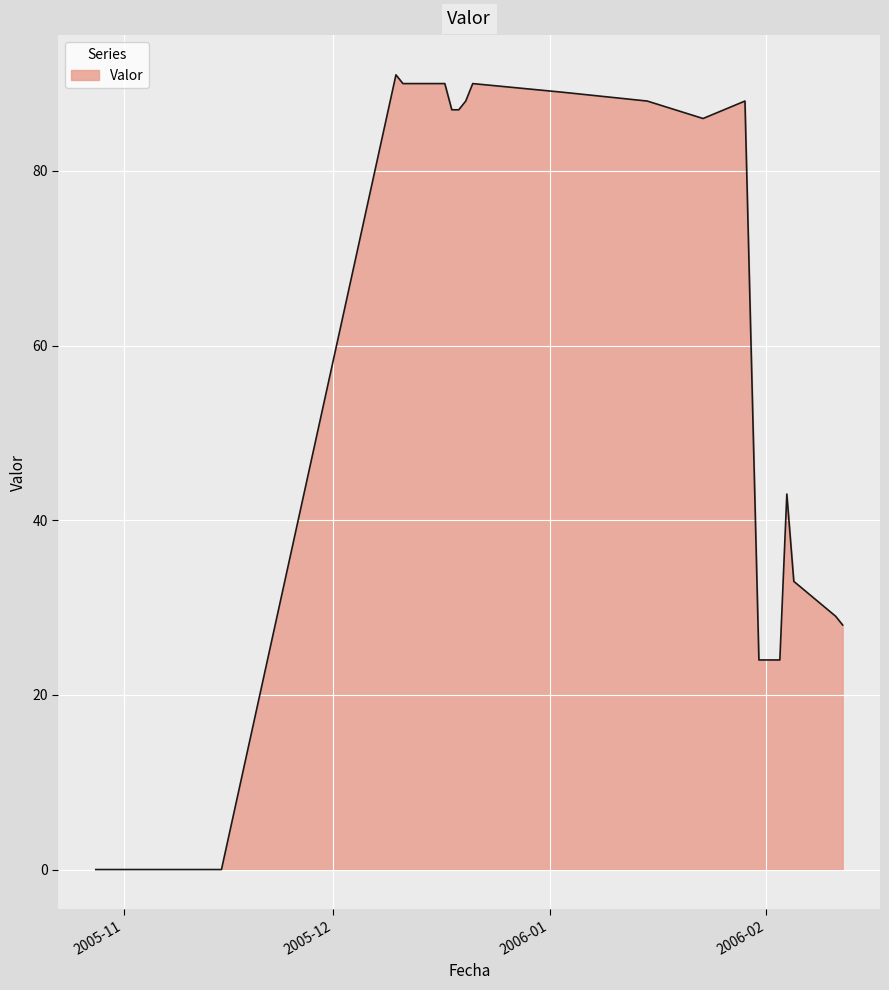

What is the maximum value shown in the chart?

91